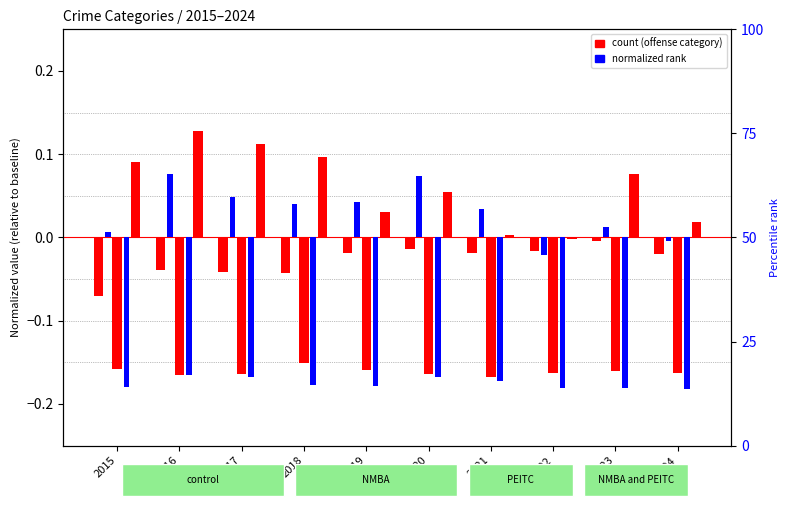

How many values in the Aggravated Battery series are below 0?

2